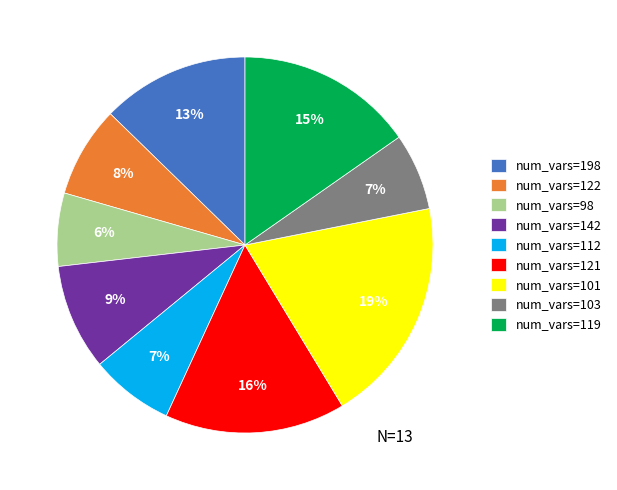

To the nearest percent, what portion does num_vars=98 represent?

6%